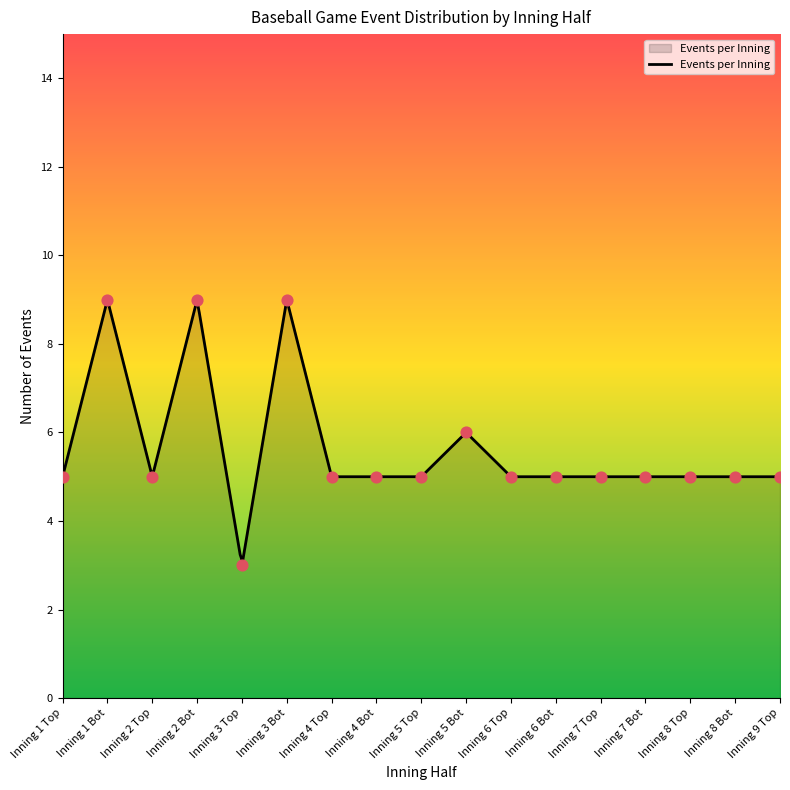

Which has a higher value, Inning 6 Top or Inning 8 Bot?

Inning 6 Top